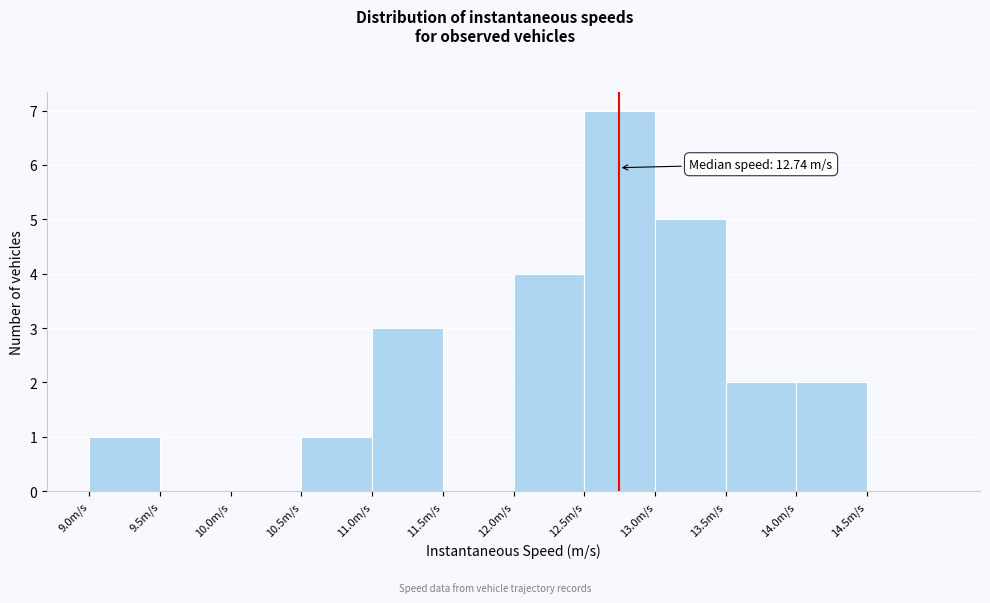

Which range on the x-axis has the tallest bar?

12.5 to 13.0